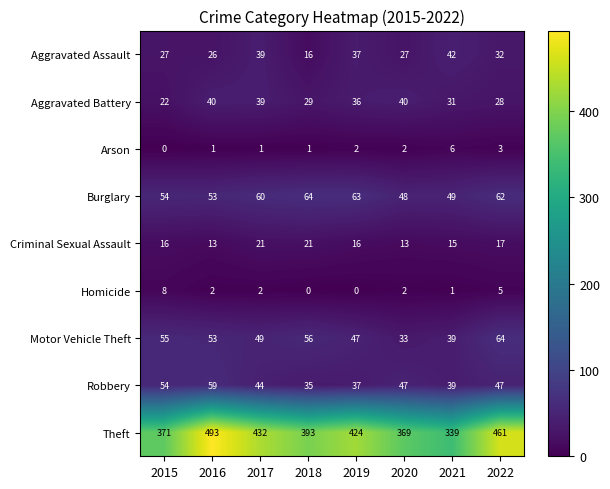

Which series has the largest range (max minus min)?

Theft